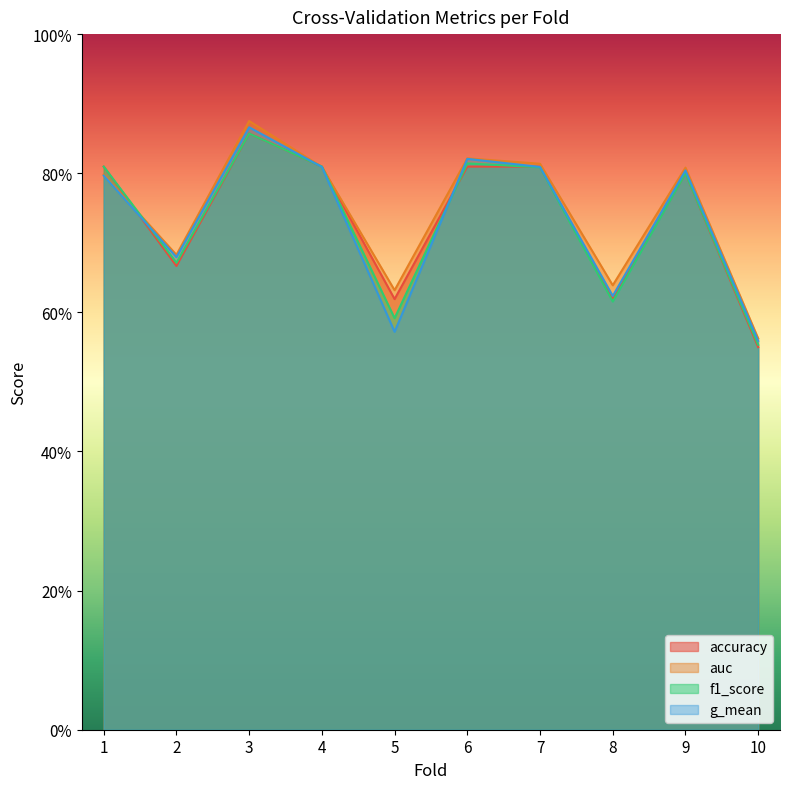

Which series changed the most between 4 and 5?

g_mean